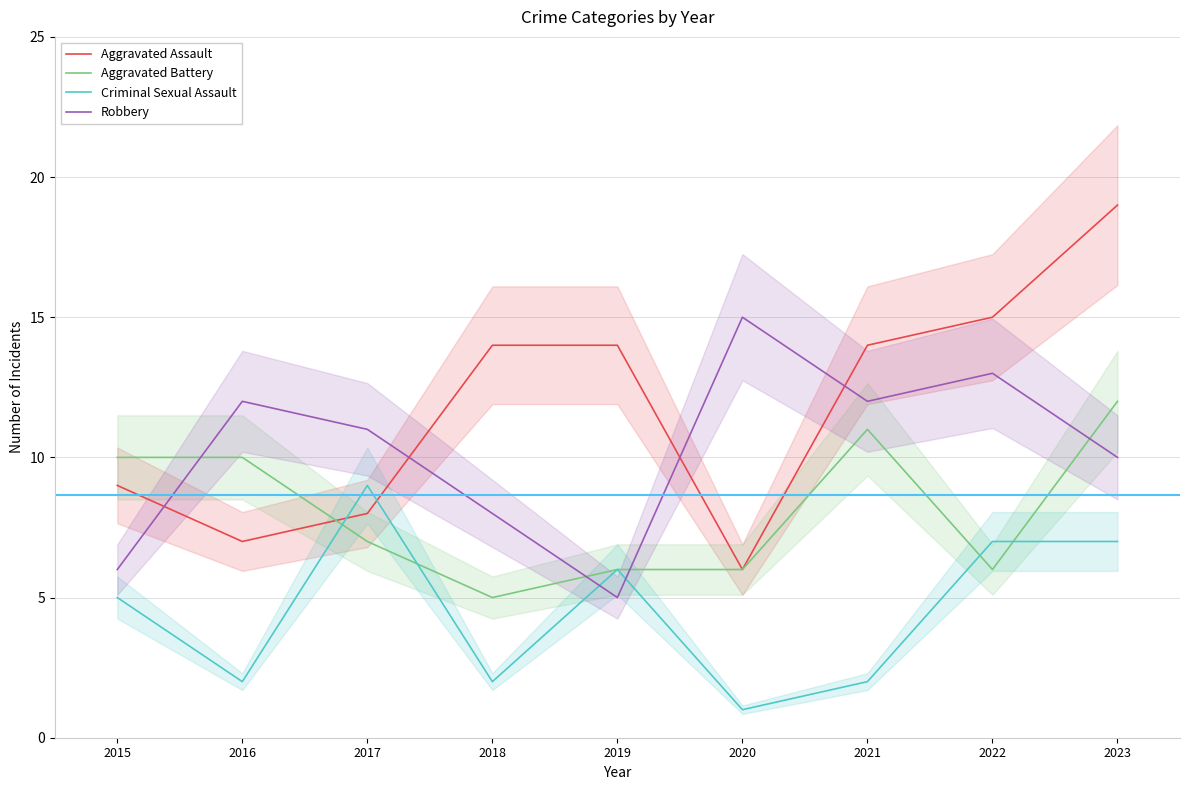

How many series are shown in this chart?

4